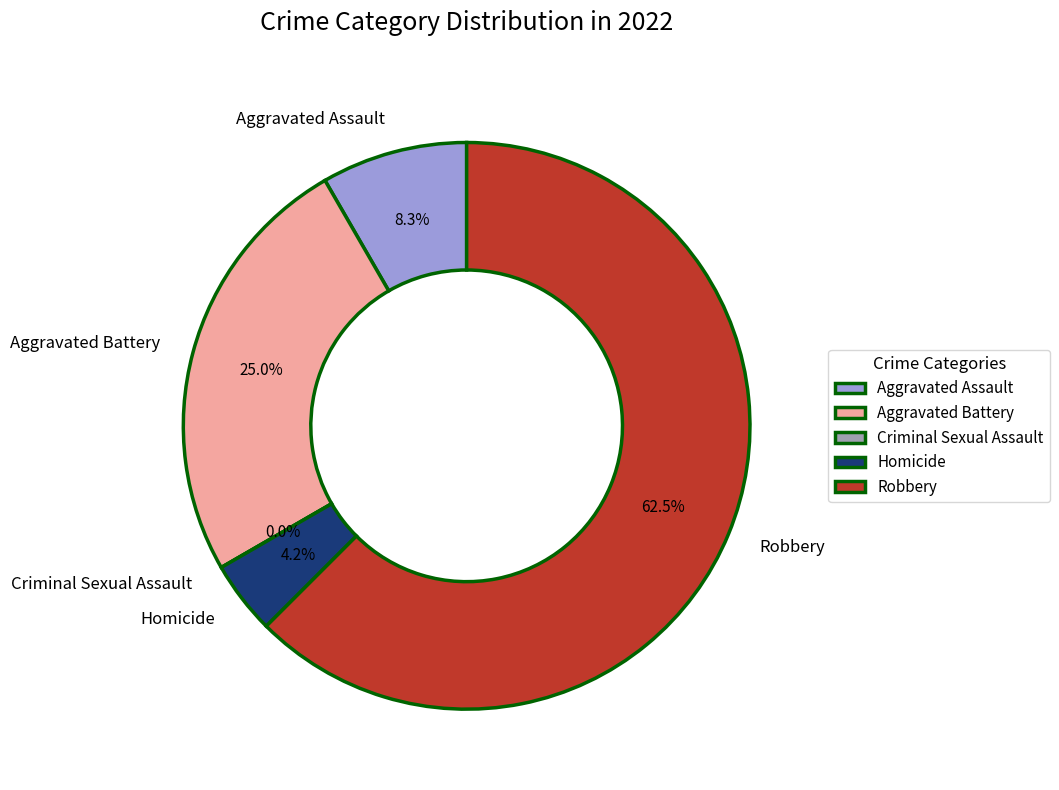

What is the smallest slice in the pie chart?

Criminal Sexual Assault